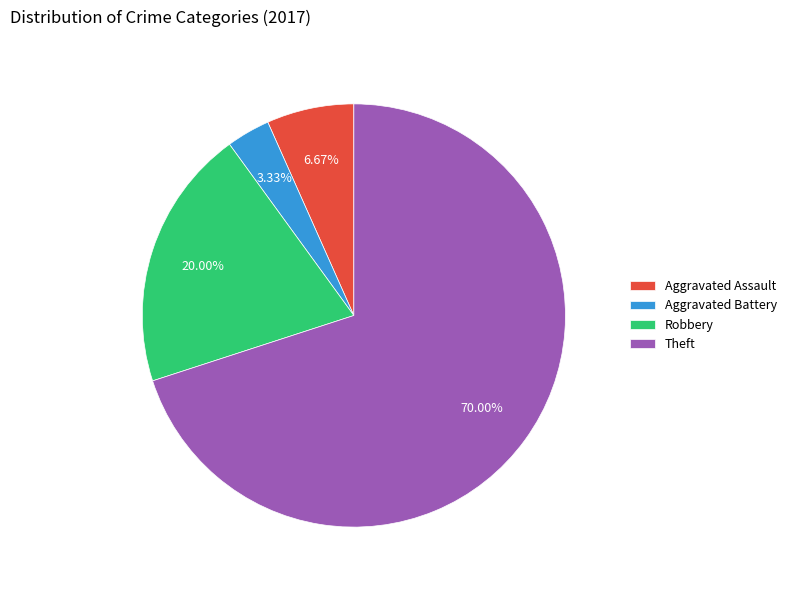

Is it true that Aggravated Assault is 7% of the pie?

True